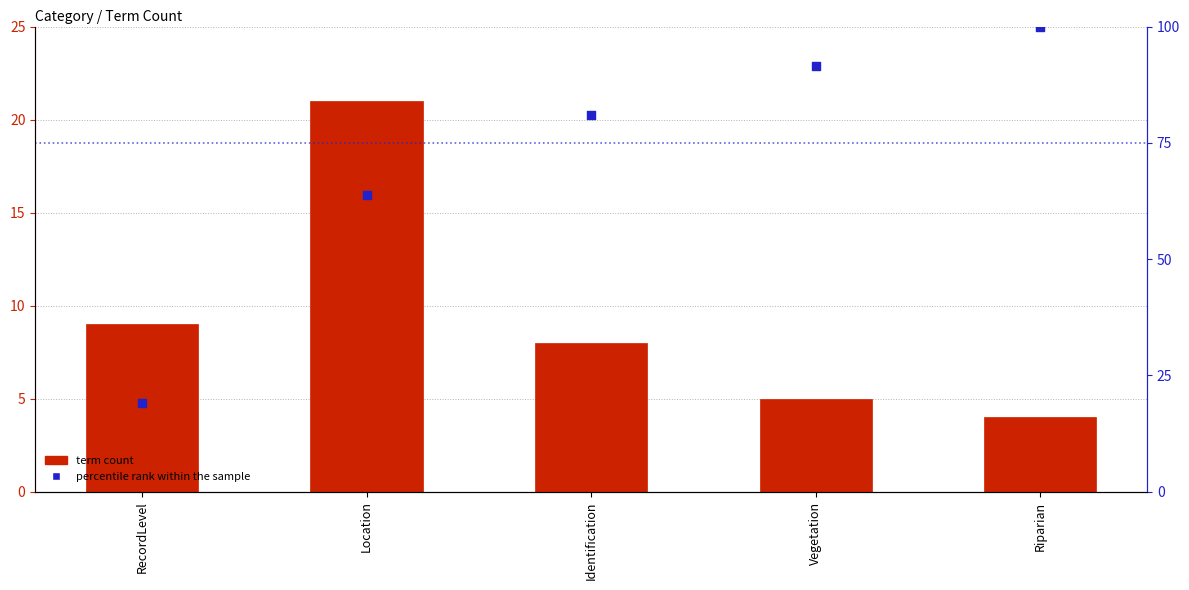

What are all the series names shown in the legend?

term count, percentile rank within the sample